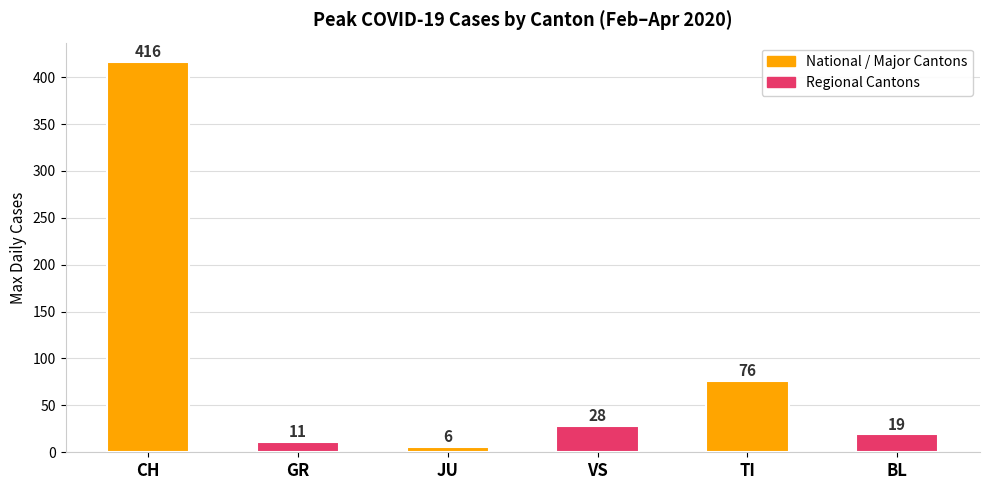

Where does the data first go above 28?

CH